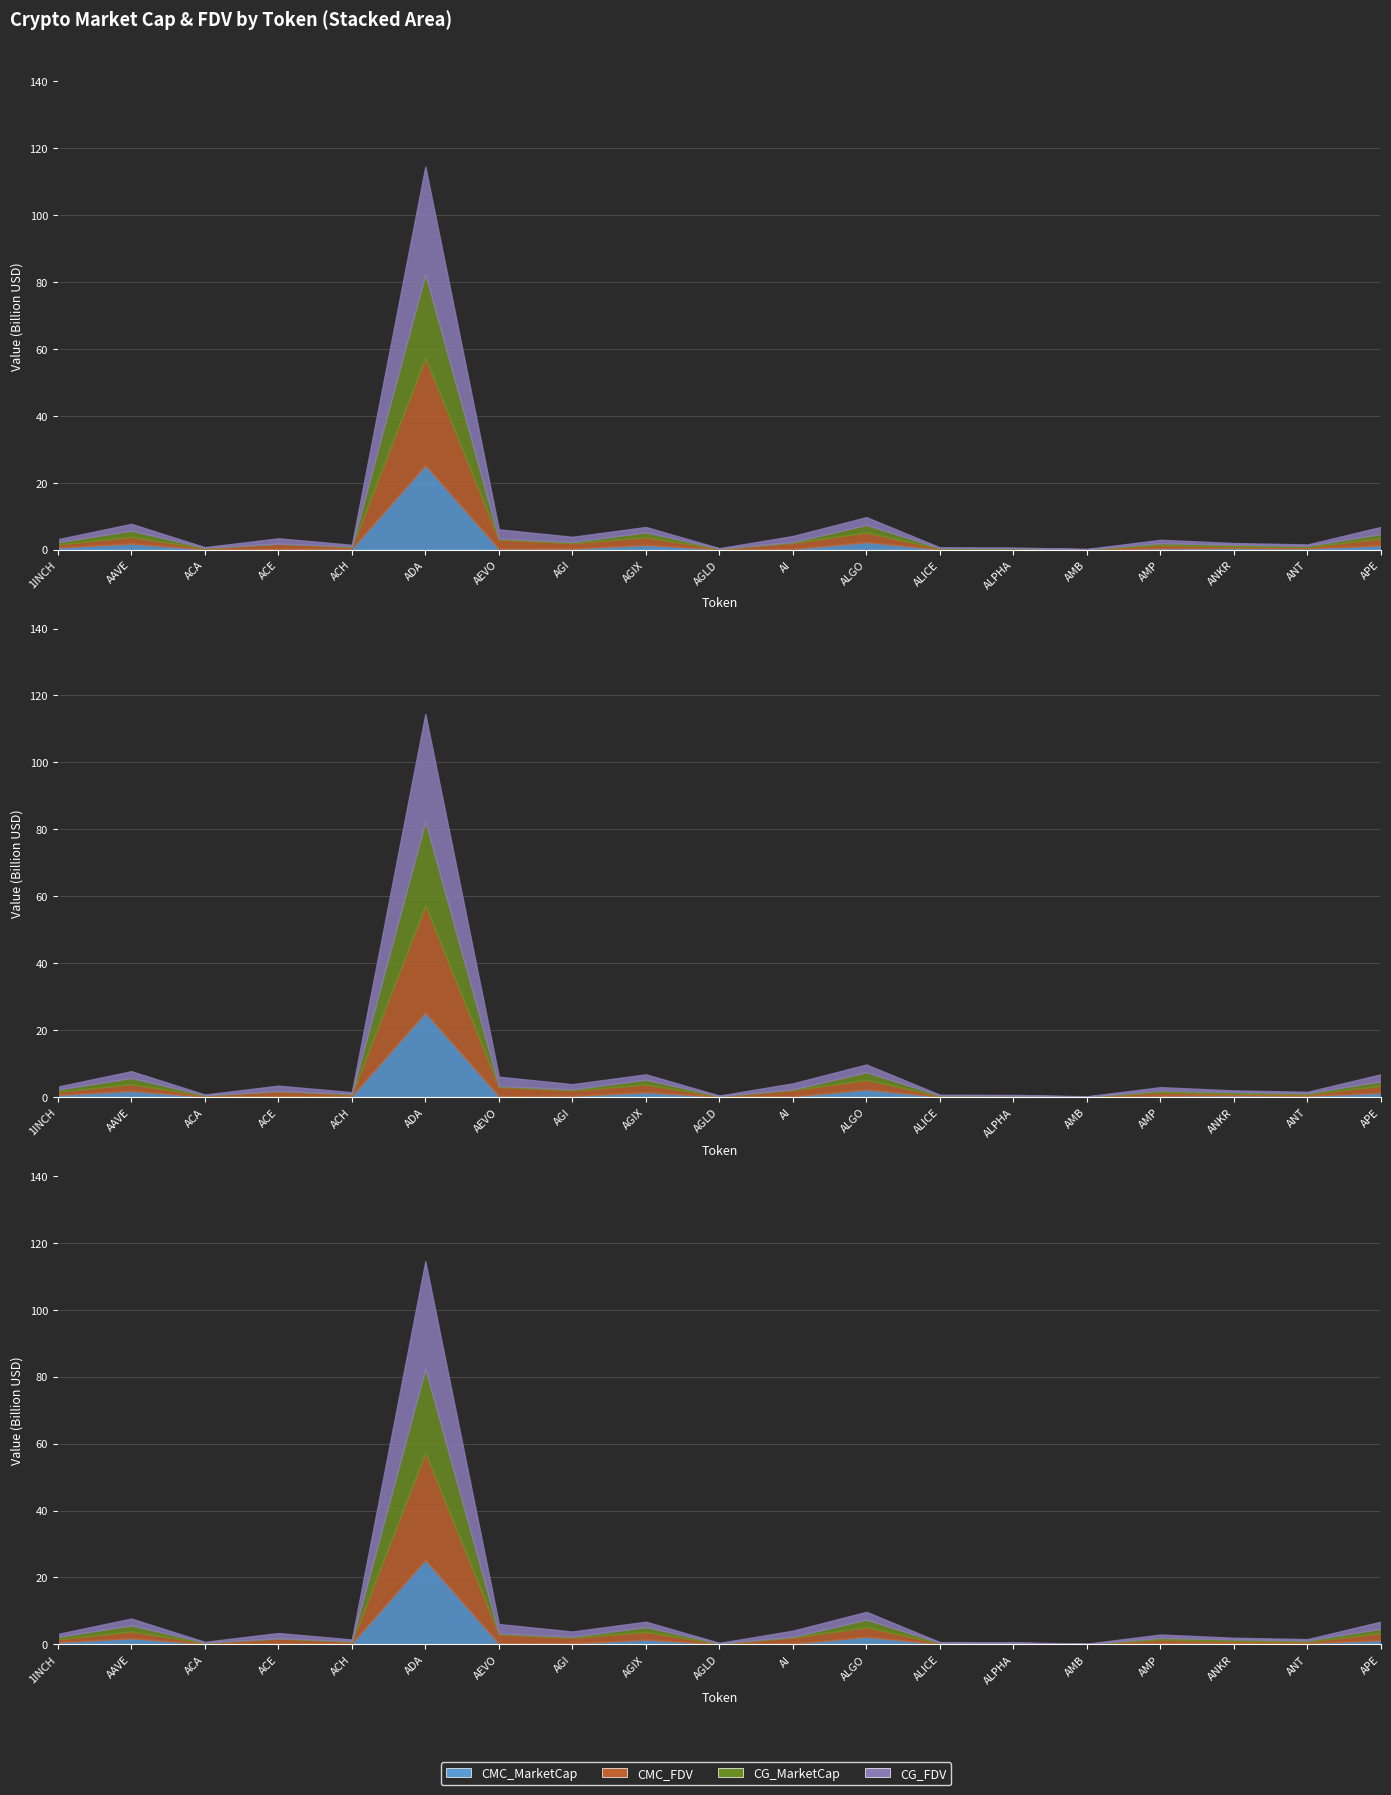

How many values in CG_MarketCap are above zero?

18